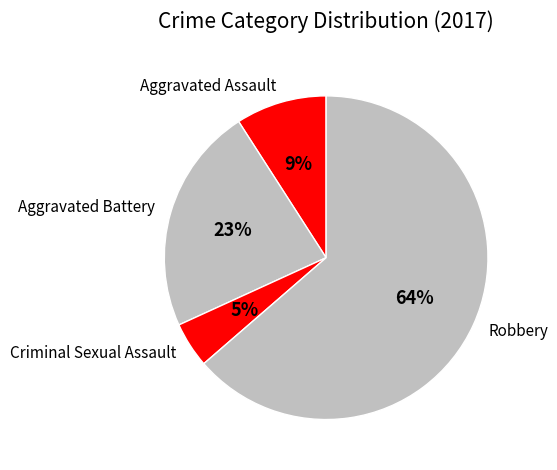

The Robbery slice represents 64% of the pie. True or false?

True